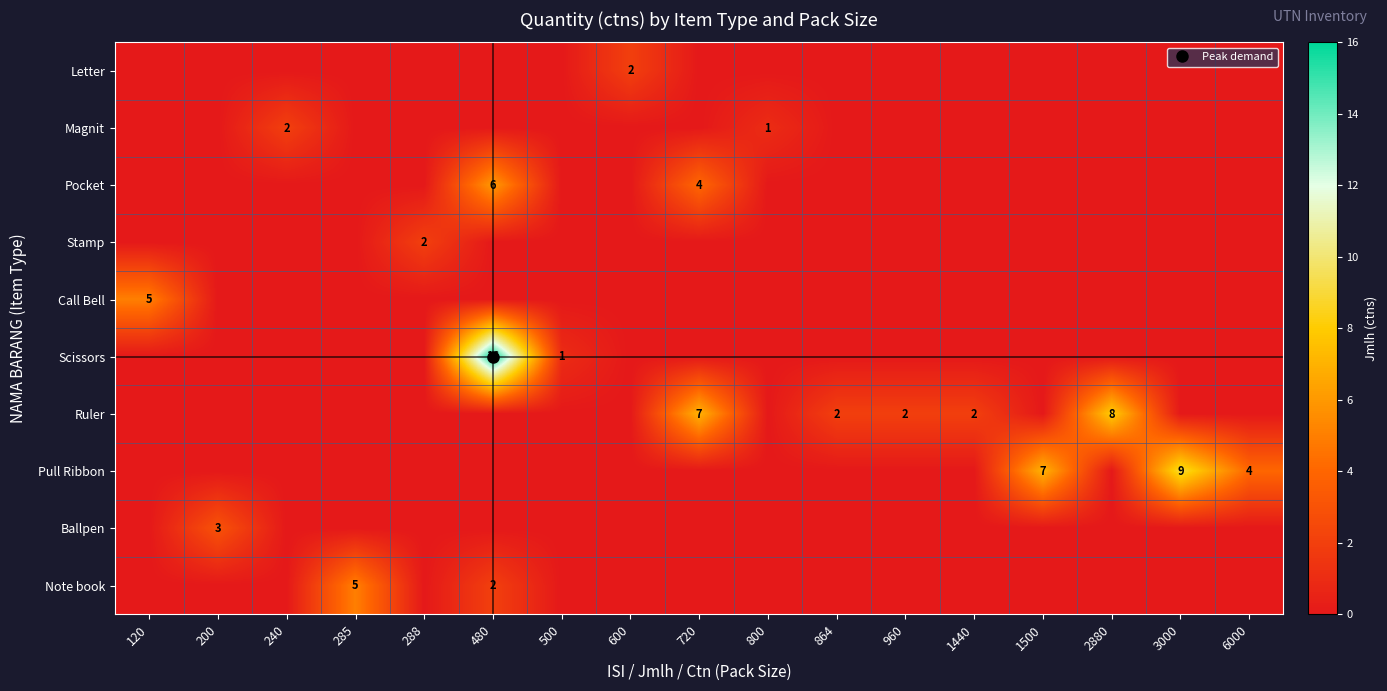

The Call Bell series shows 0 at 288. True or false?

True